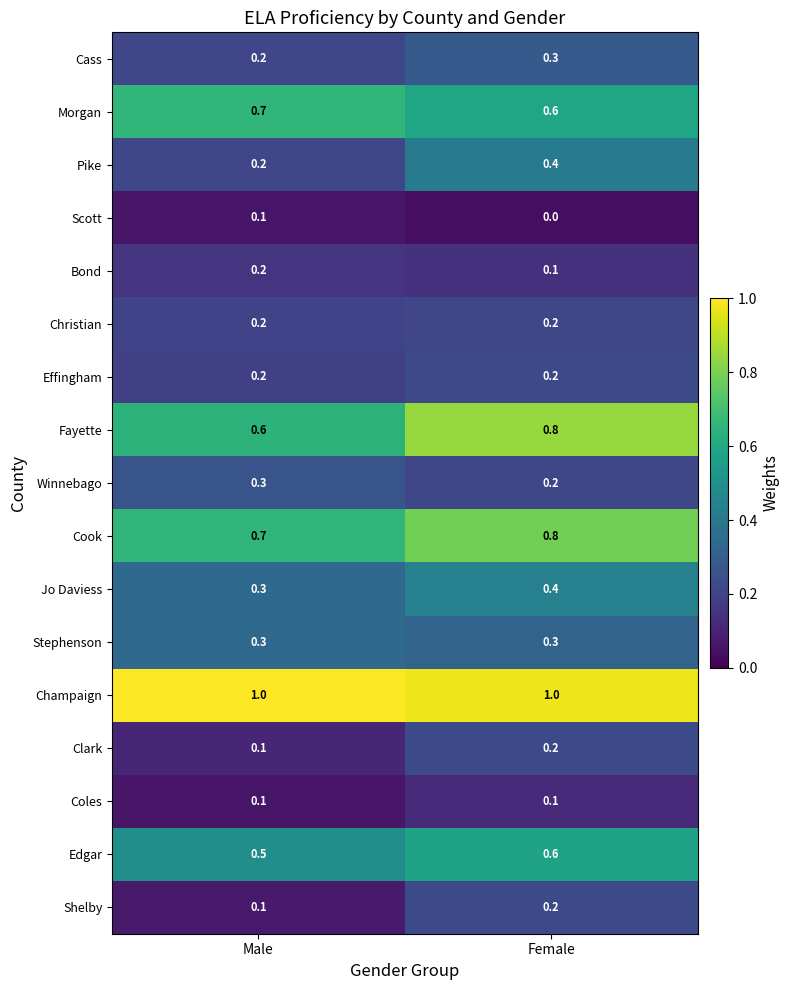

At which label does Pike reach its minimum?

Male